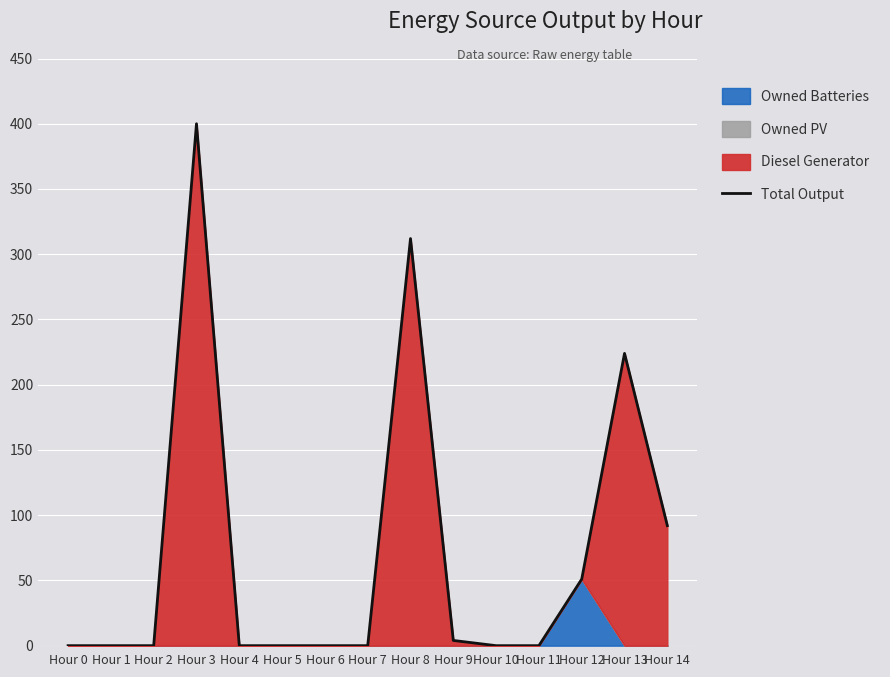

What is the maximum value shown in the chart?

400